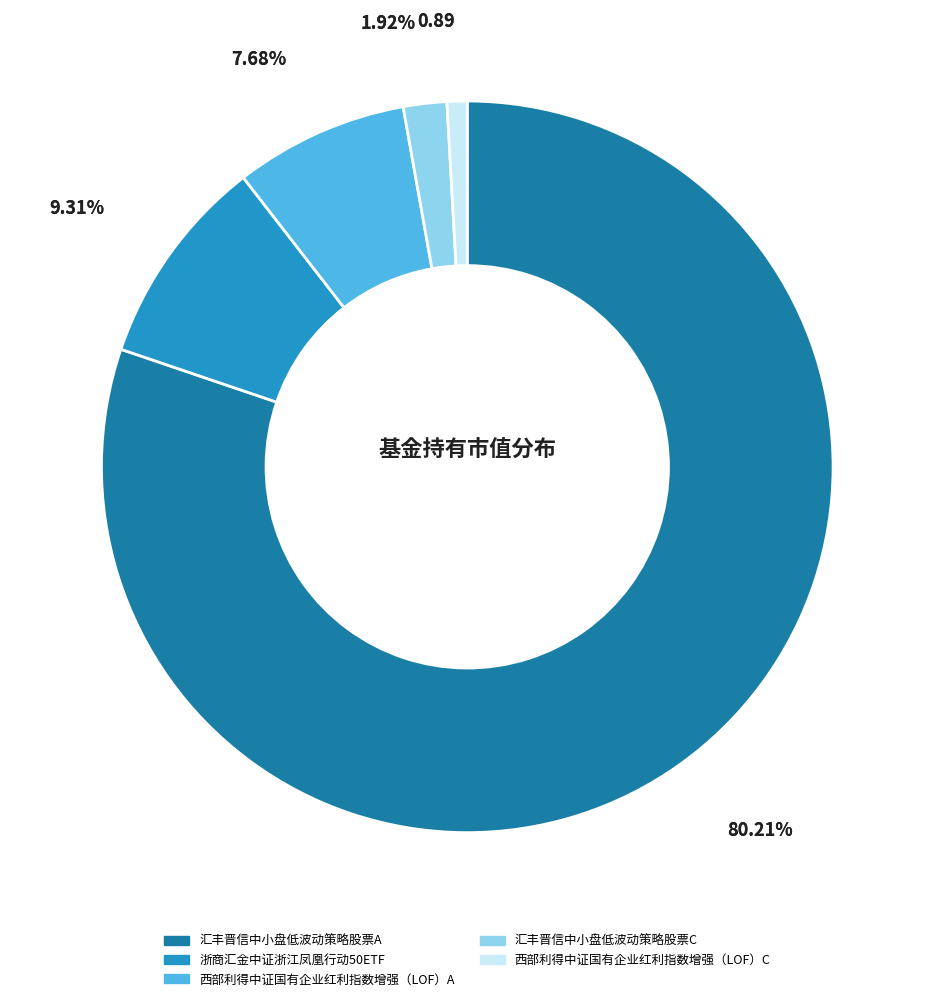

What is the total percentage of 浙商汇金中证浙江凤凰行动50ETF and 汇丰晋信中小盘低波动策略股票A?

89.5%